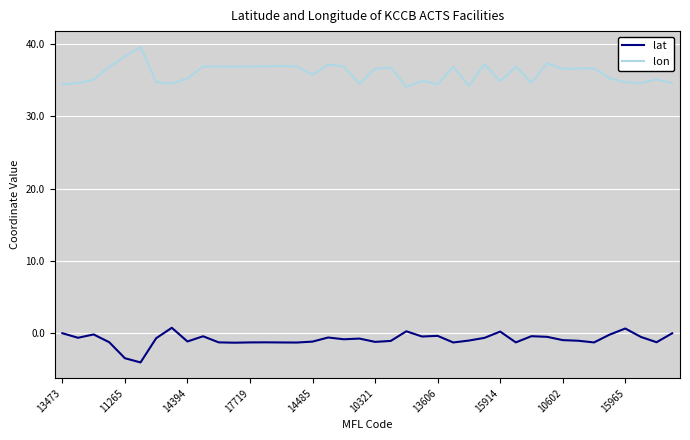

Rank the series by their maximum value, from highest to lowest.

lon, lat